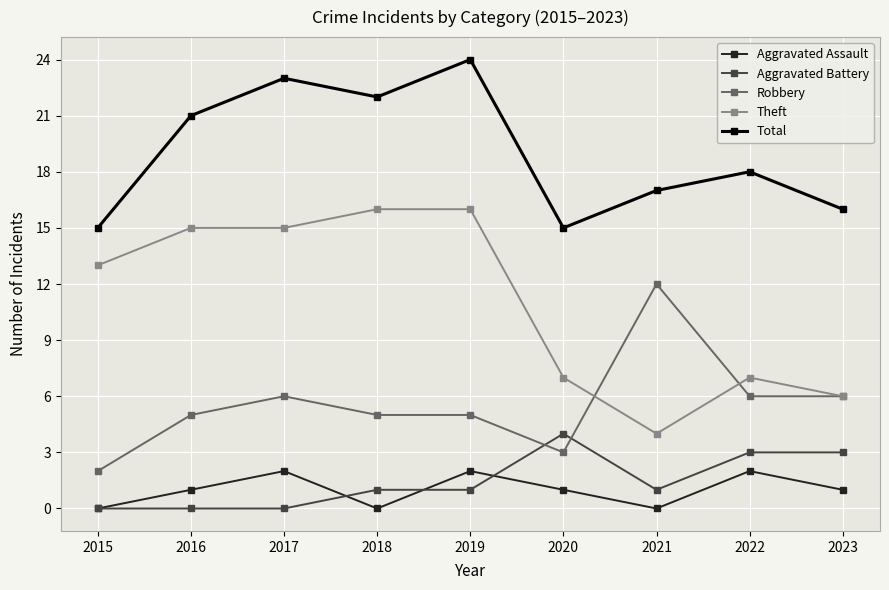

Count the number of categories in the chart.

9